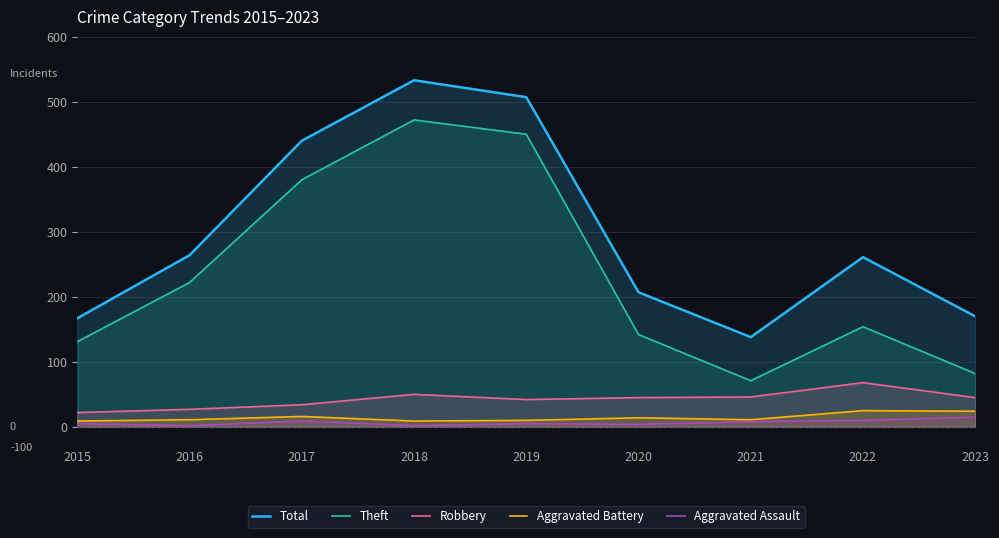

Rank the series at 2019 from lowest to highest value.

Aggravated Assault, Aggravated Battery, Robbery, Theft, Total